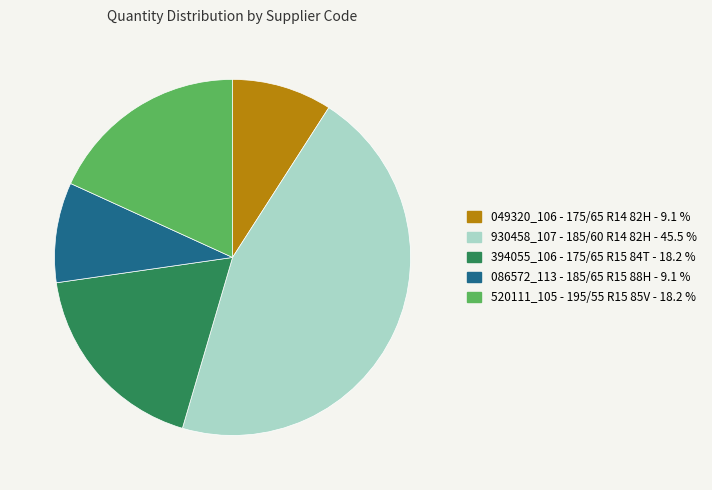

Approximately how many times larger is the value at 520111_105 - 195/55 R15 85V - 18.2 % compared to 086572_113 - 185/65 R15 88H - 9.1 %?

2.0